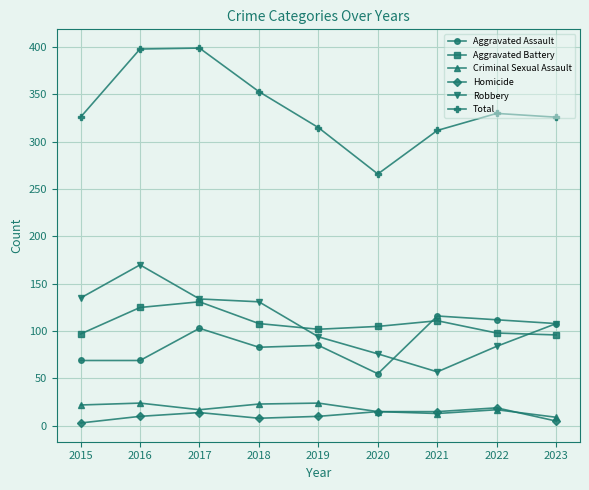

In Robbery, how many points are higher than both neighbors (excluding endpoints)?

1